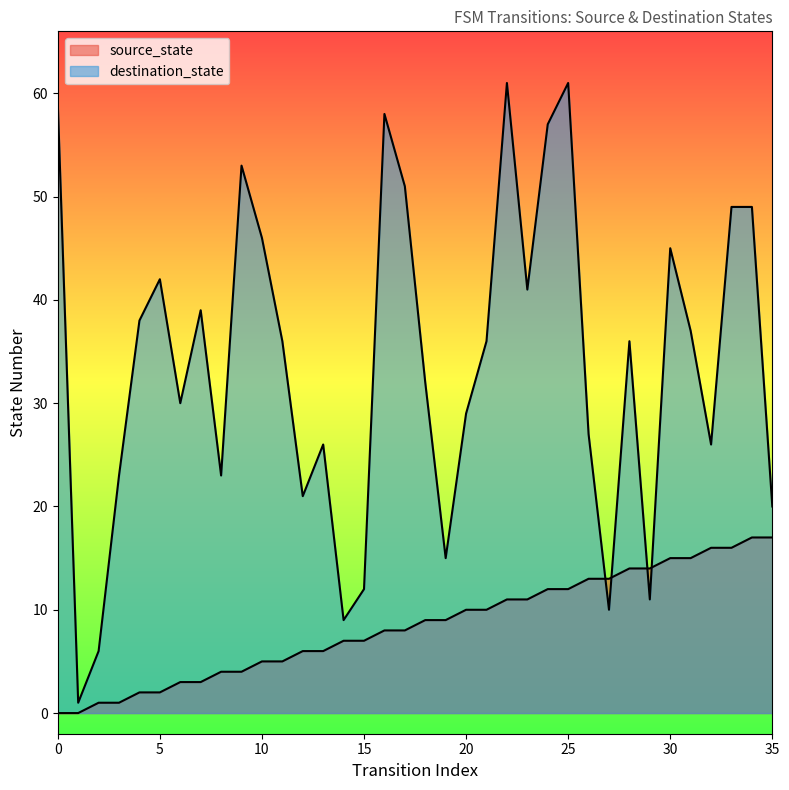

What is the value of the destination_state point at the 23rd from the left?

61